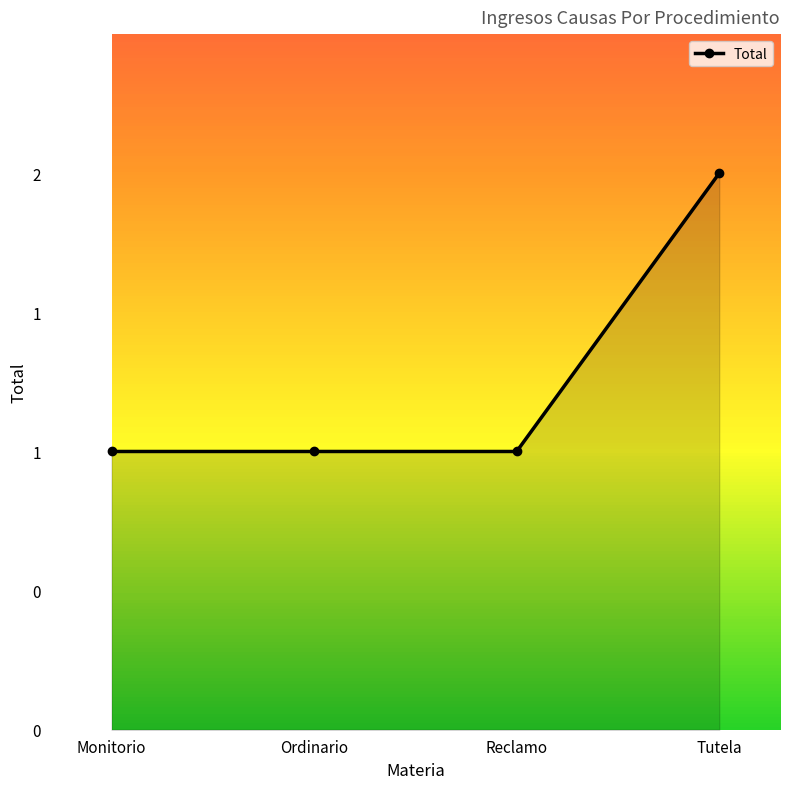

What is the change in value from Monitorio to Tutela?

+1